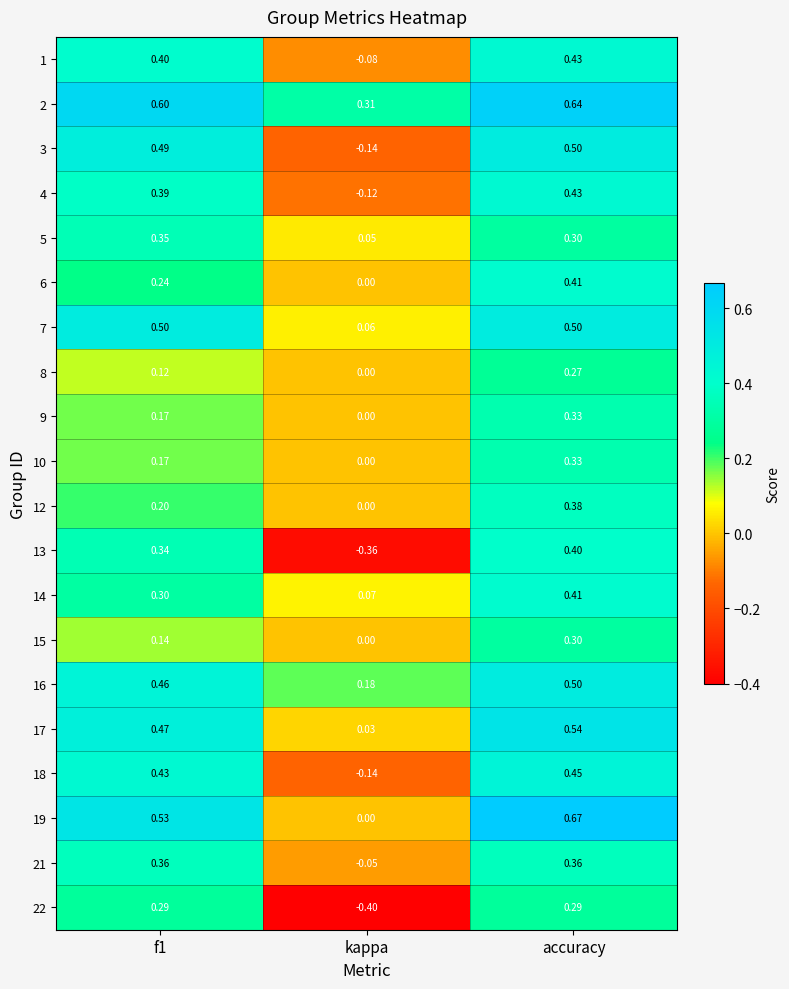

Is the value of 3 at accuracy greater than the value of 19 at kappa?

Yes